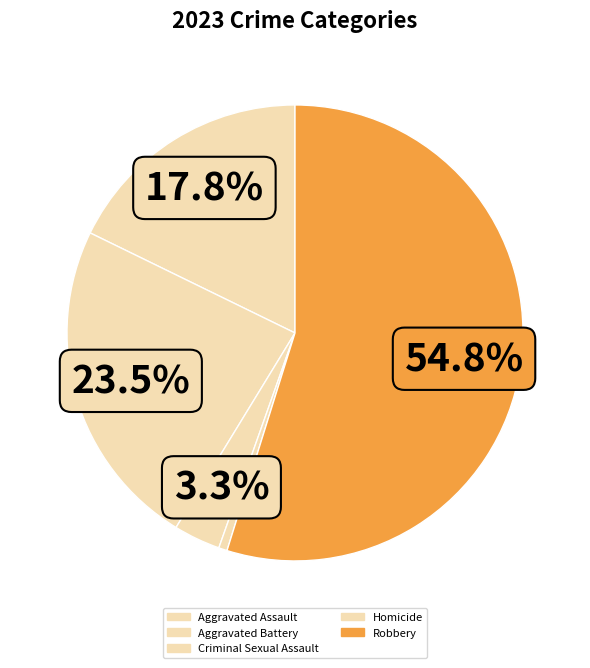

Is it true that Homicide is 1% of the pie?

True